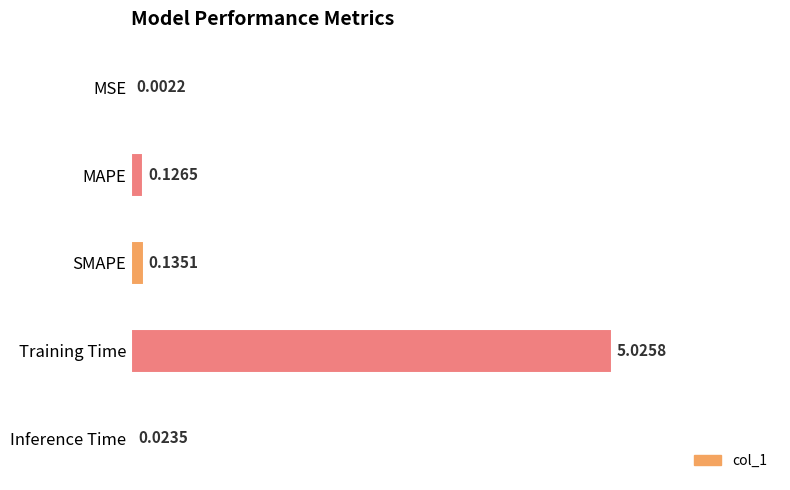

Between MSE and SMAPE, which is larger?

SMAPE